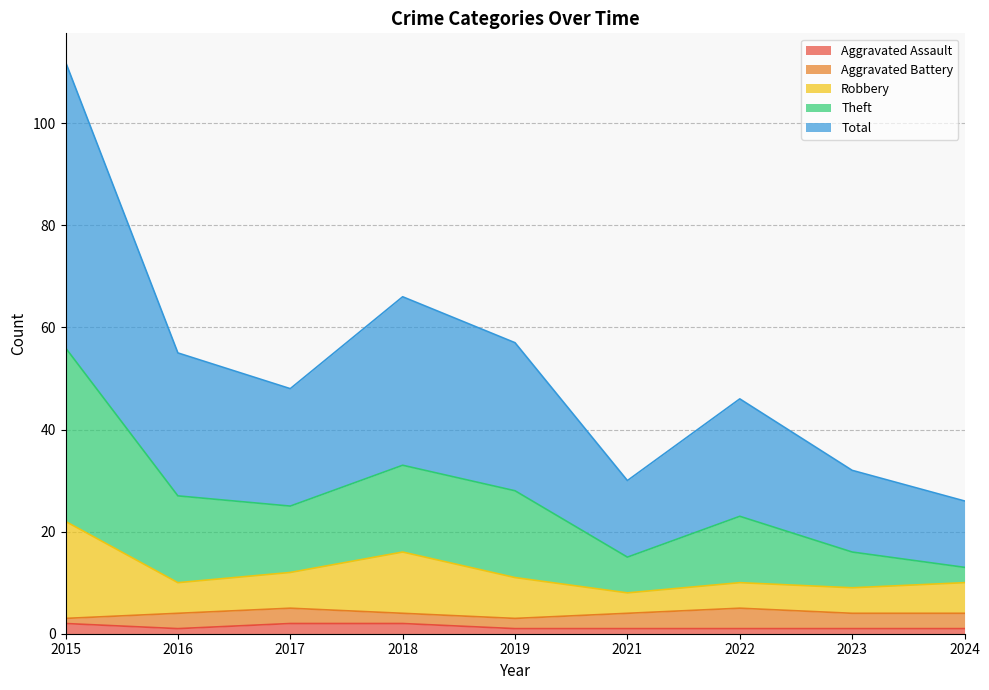

What is the sum of the Aggravated Assault values at 2021 and 2016?

2